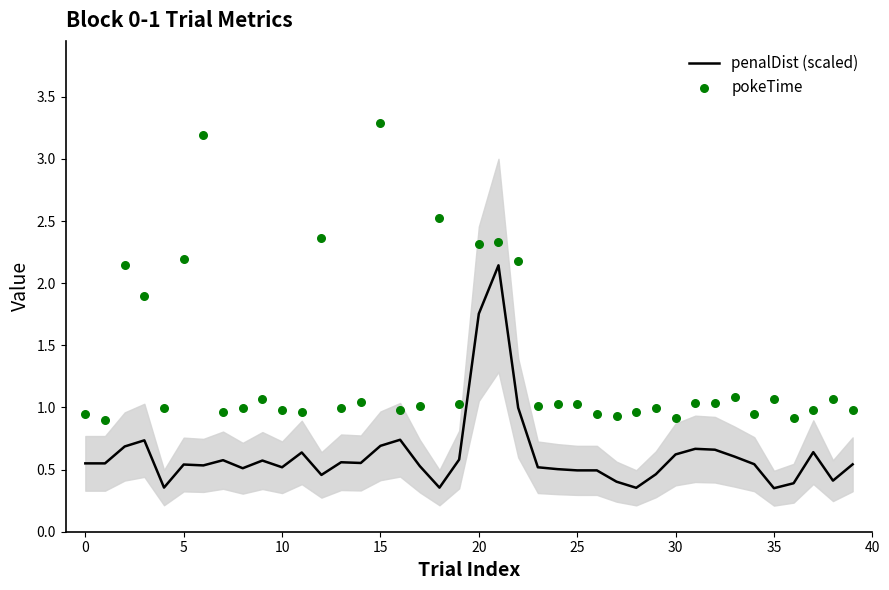

Which series has the widest spread of Y values?

pokeTime